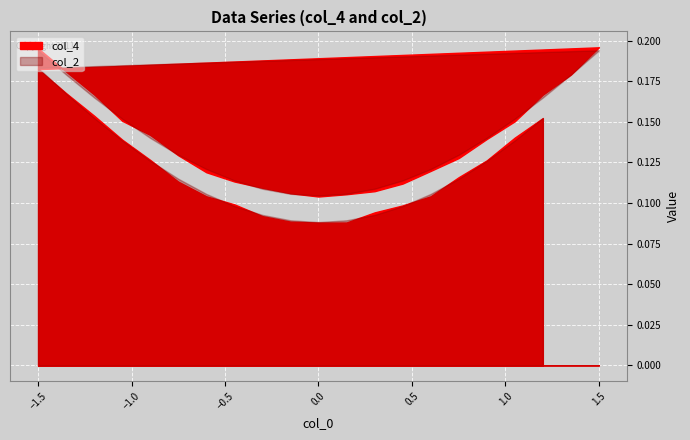

Which series ends up on top after the final intersection of col_4 and col_2?

col_2